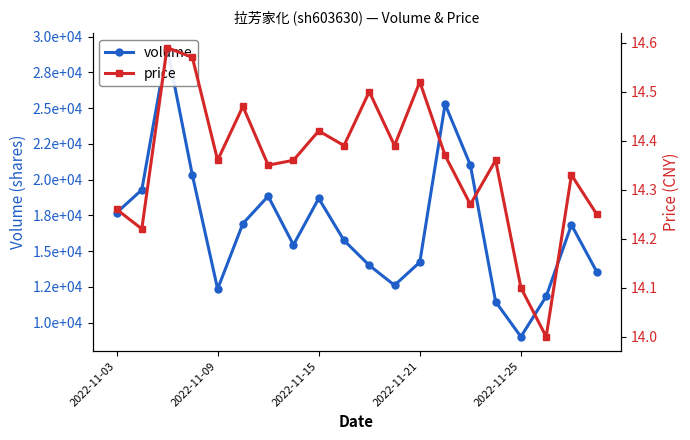

Reading left to right, extract all data points from this chart.

volume: 17681.0	19286.0	29241.0	20322.0	12347.0	16928.0	18840.0	15435.0	18687.0	15749.0	14005.0	12609.0	14224.0	25274.0	21024.0	11462.0	9010.0	11828.0	16838.0	13559.0
price: 14.3	14.2	14.6	14.6	14.4	14.5	14.3	14.4	14.4	14.4	14.5	14.4	14.5	14.4	14.3	14.4	14.1	14.0	14.3	14.2